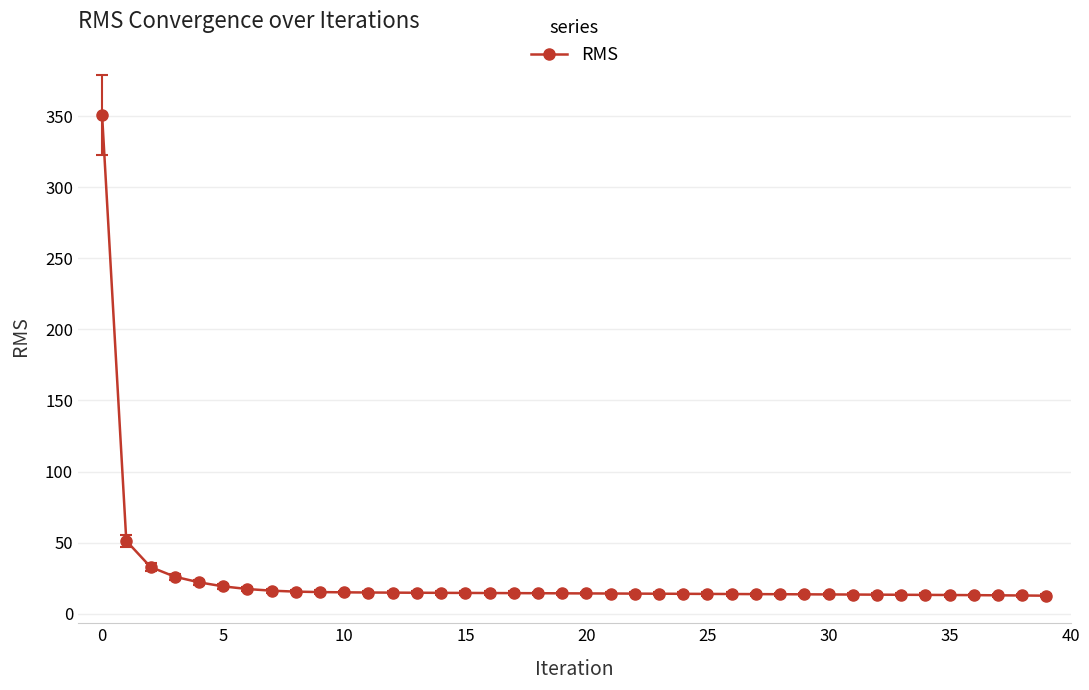

What is the average value?

24.6